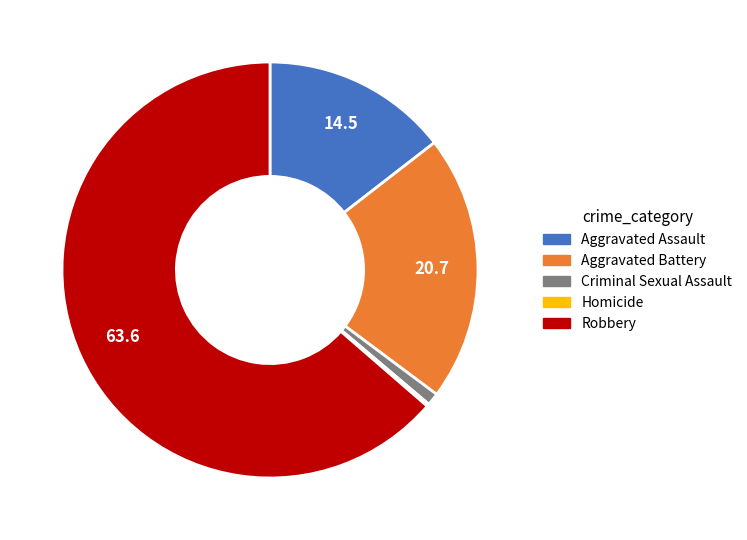

Which category accounts for the majority?

Robbery